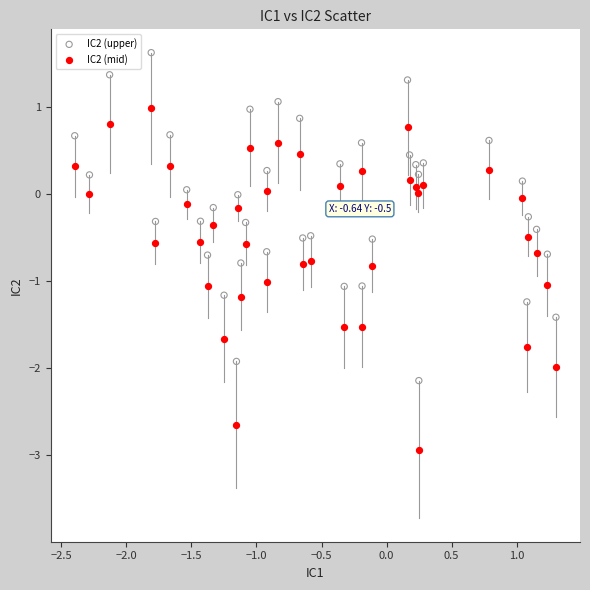

Which series has the largest Y range (max minus min)?

IC2 (mid)